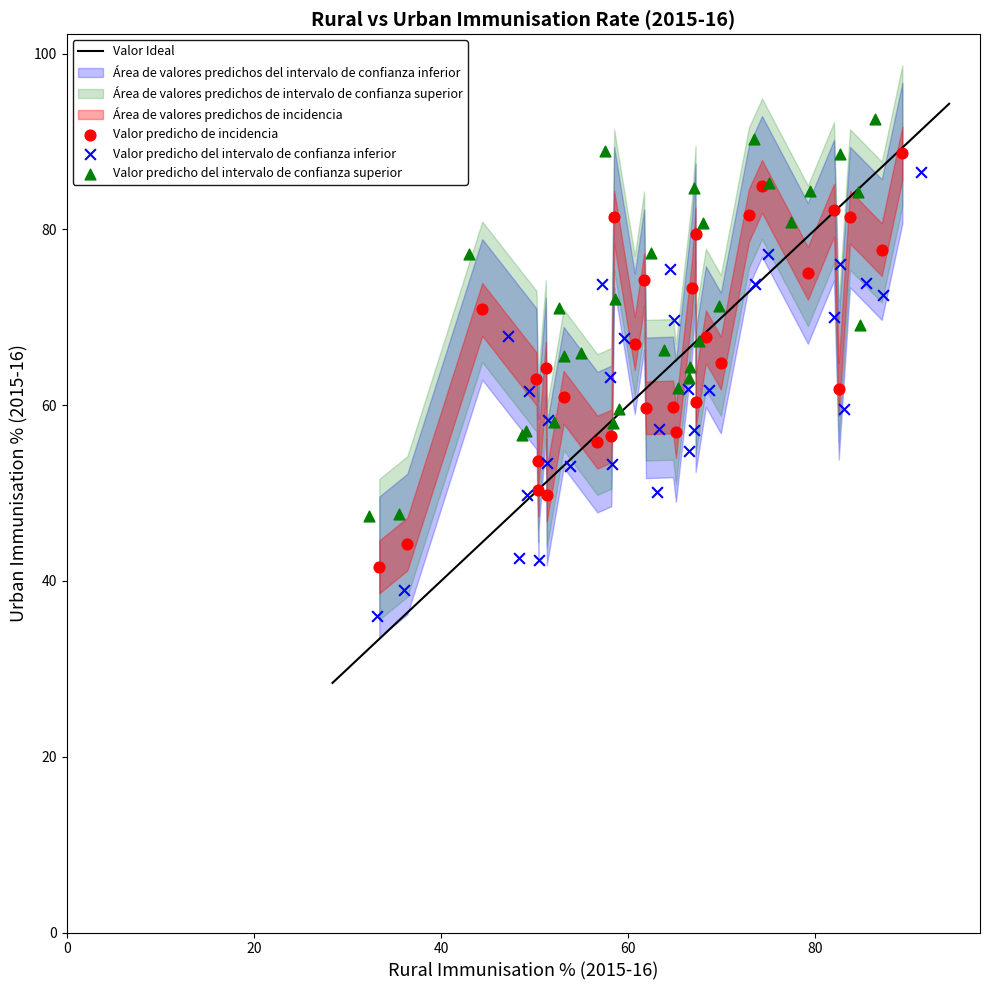

Which series has the widest spread of Y values?

Valor predicho del intervalo de confianza inferior